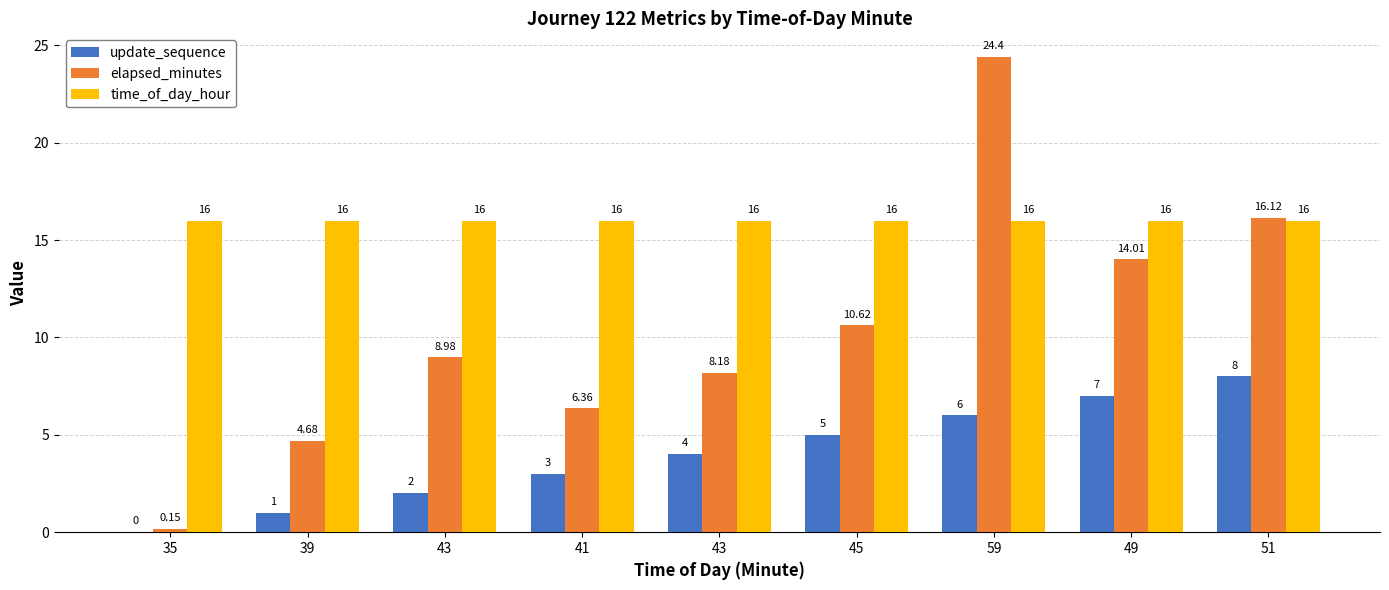

The value of time_of_day_hour at 43 is 16.0. True or false?

True